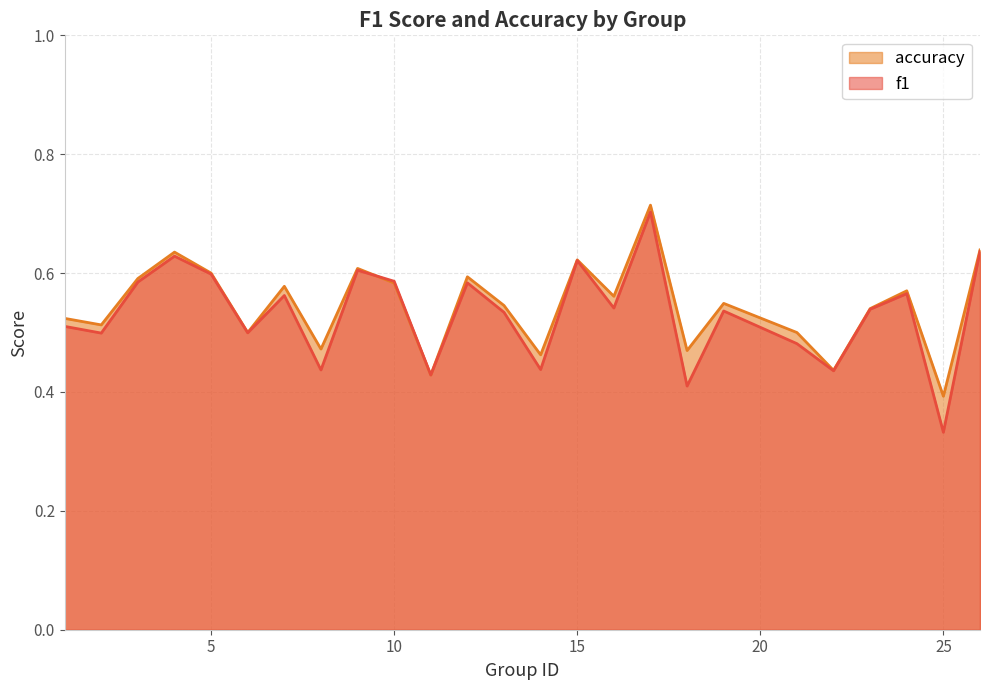

Which series has the largest total across all categories?

accuracy